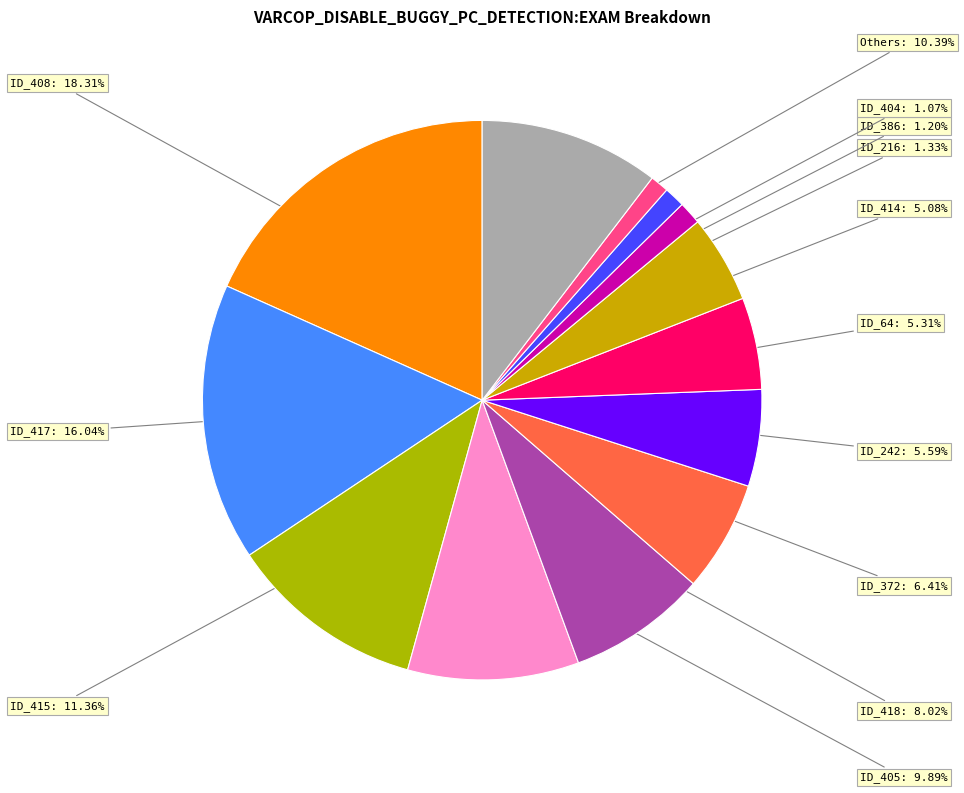

Count the number of slices in the pie.

13